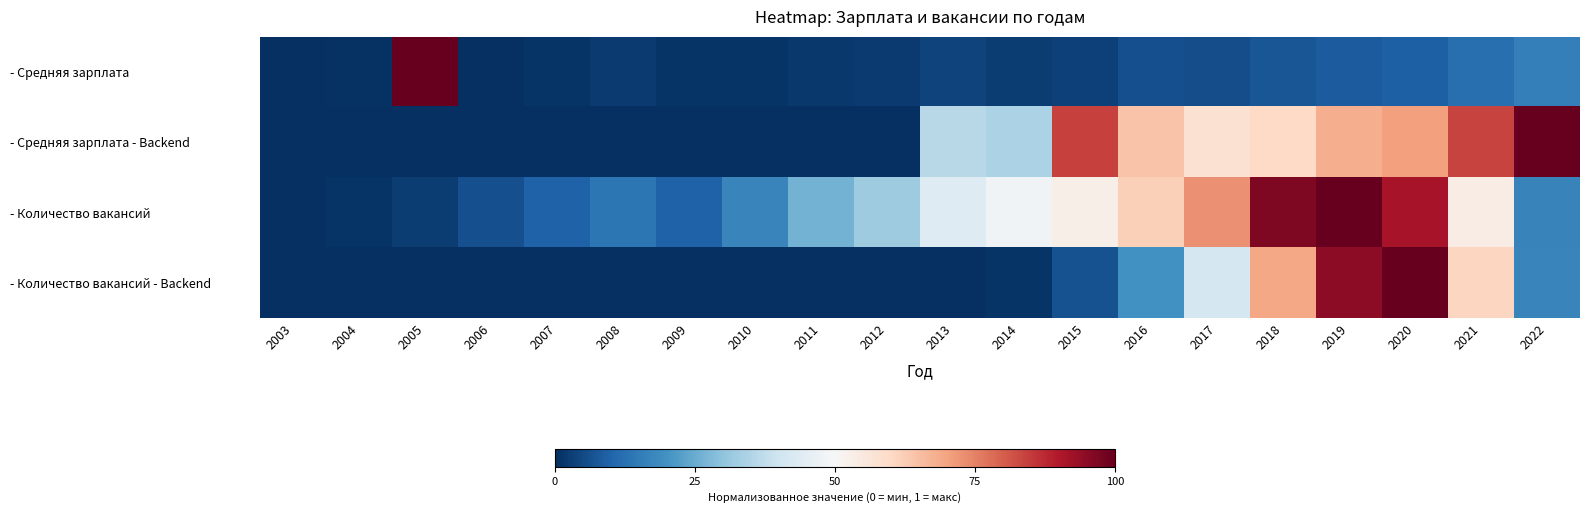

Which series has the widest spread of values?

- Средняя зарплата